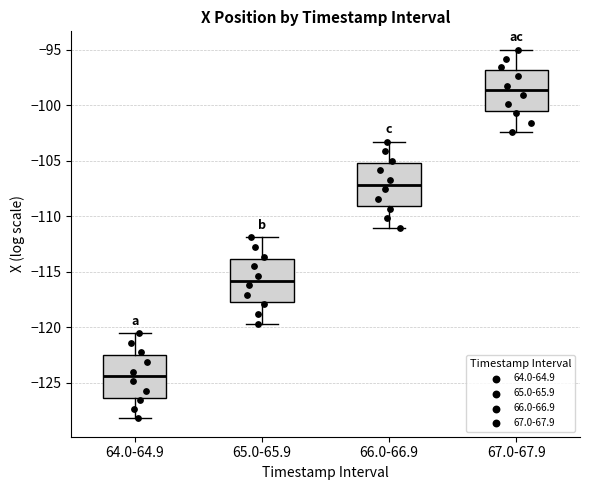

Reading left to right, read every box against the y-axis: the position of its median line, the range the box covers, and the ends of its whiskers. The values are not printed on the chart, so give them approximately, as read against the axis.

64.0-64.9: median -124.5, box -126.5 to -122.5, whiskers -128.0 to -120.5
65.0-65.9: median -116.0, box -117.5 to -114.0, whiskers -119.5 to -112.0
66.0-66.9: median -107.0, box -109.0 to -105.0, whiskers -111.0 to -103.5
67.0-67.9: median -98.5, box -100.5 to -97.0, whiskers -102.5 to -95.0